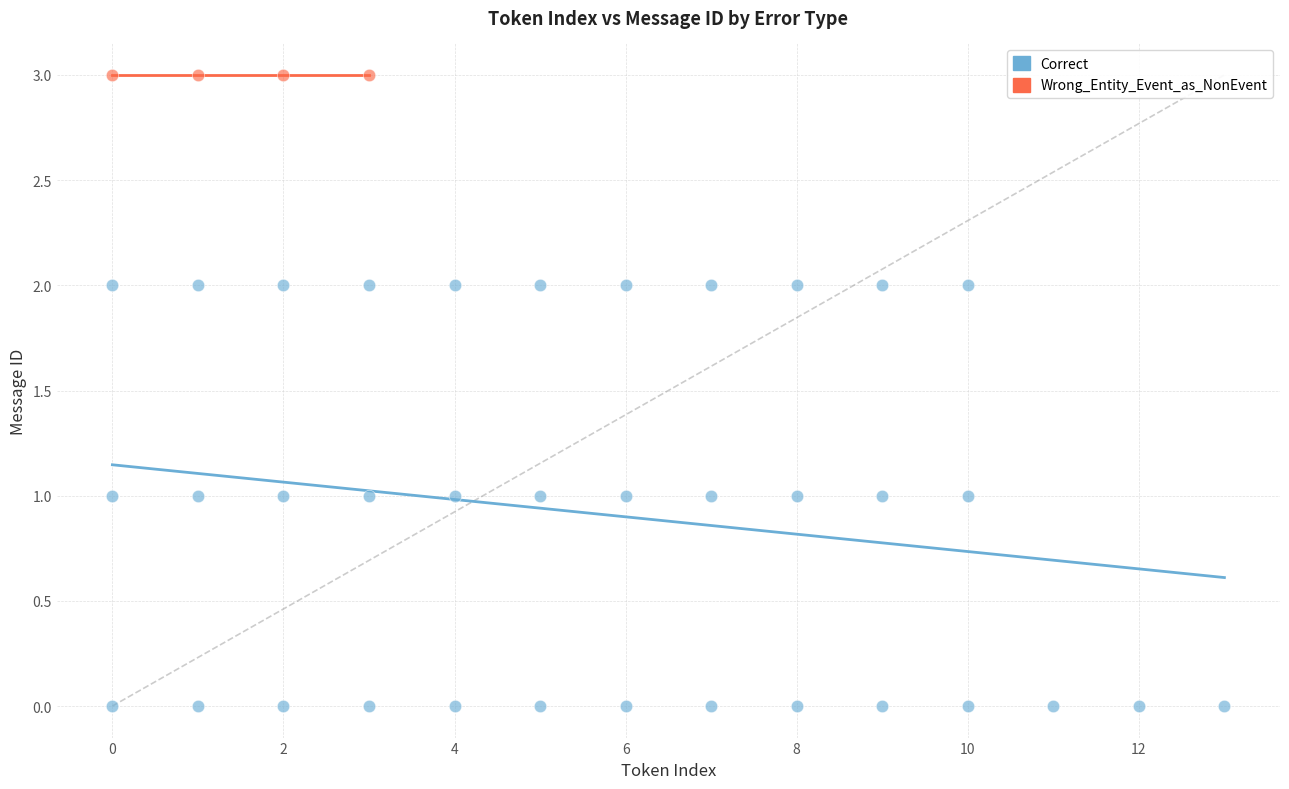

Which series reaches the minimum Y coordinate?

Correct